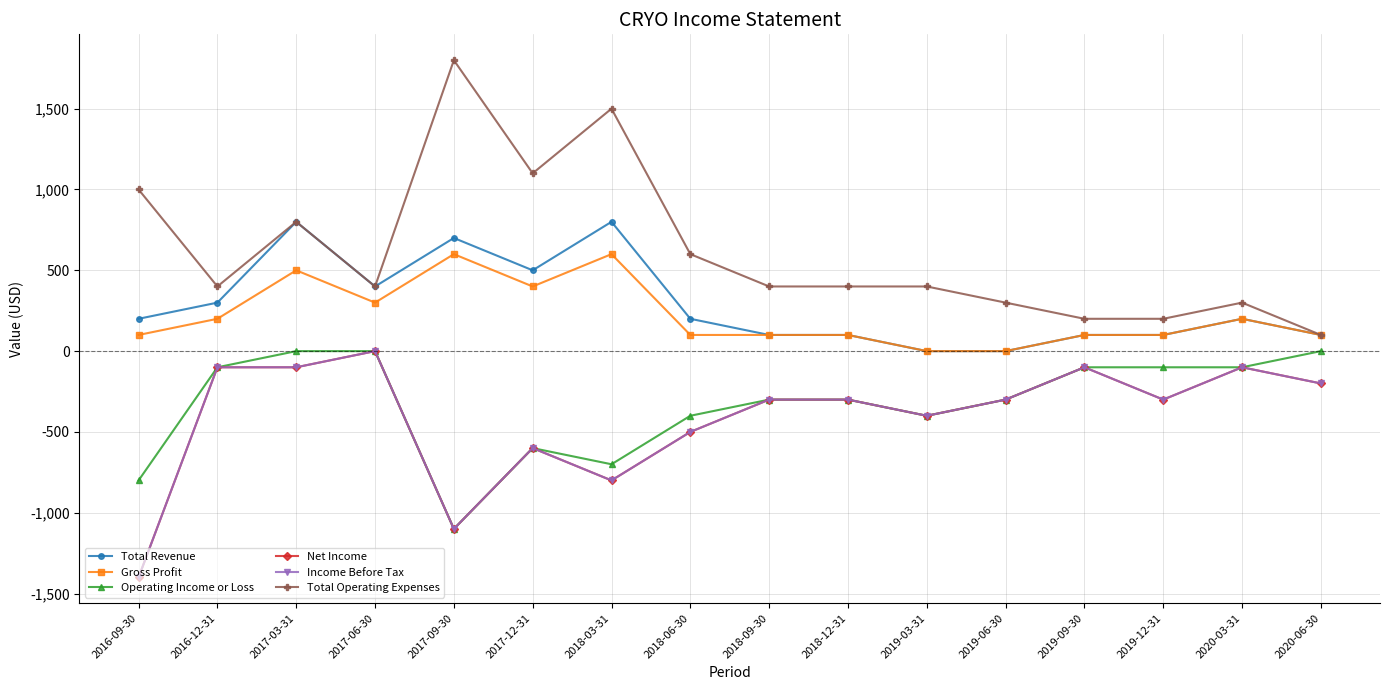

Reading left to right, list all the values displayed in this chart.

Total Revenue: 200	300	800	400	700	500	800	200	100	100	0	0	100	100	200	100
Gross Profit: 100	200	500	300	600	400	600	100	100	100	0	0	100	100	200	100
Operating Income or Loss: -800	-100	0	0	-1100	-600	-700	-400	-300	-300	-400	-300	-100	-100	-100	0
Net Income: -1400	-100	-100	0	-1100	-600	-800	-500	-300	-300	-400	-300	-100	-300	-100	-200
Income Before Tax: -1400	-100	-100	0	-1100	-600	-800	-500	-300	-300	-400	-300	-100	-300	-100	-200
Total Operating Expenses: 1000	400	800	400	1800	1100	1500	600	400	400	400	300	200	200	300	100